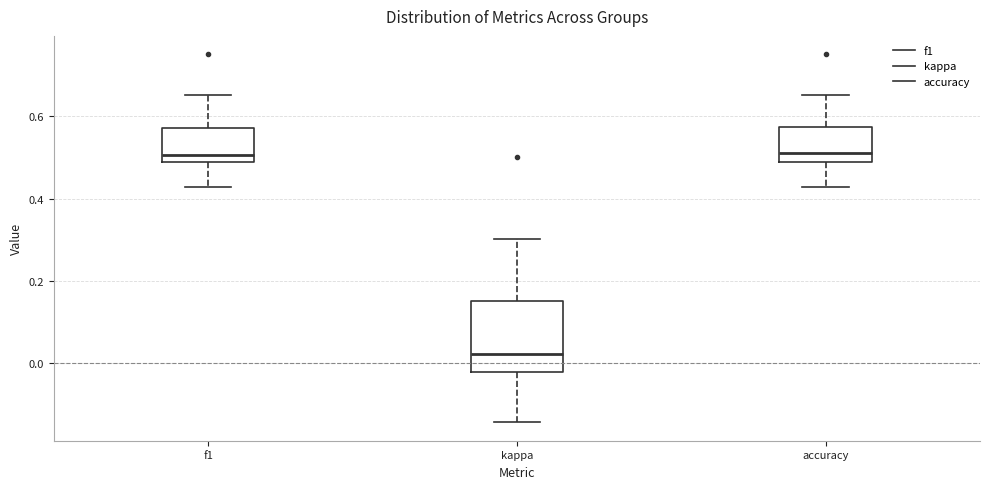

Which box is the tallest, from its lower edge to its upper edge?

kappa